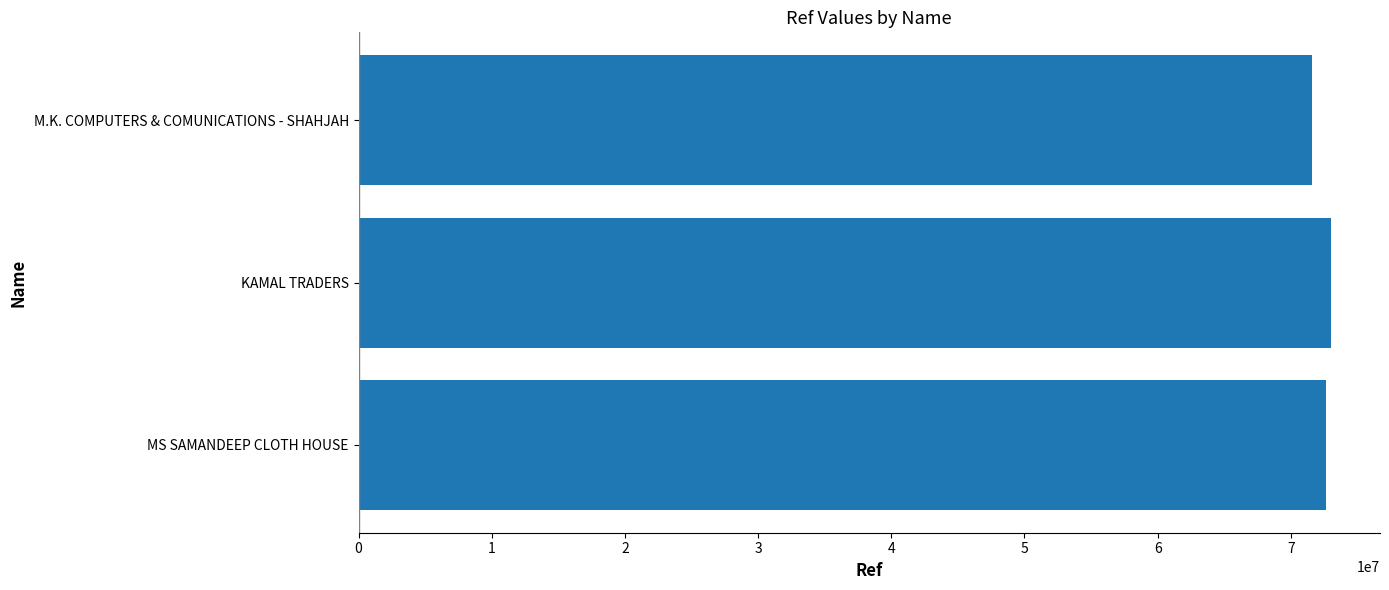

Approximately how many times larger is the value at M.K. COMPUTERS & COMUNICATIONS - SHAHJAH compared to MS SAMANDEEP CLOTH HOUSE?

1.0